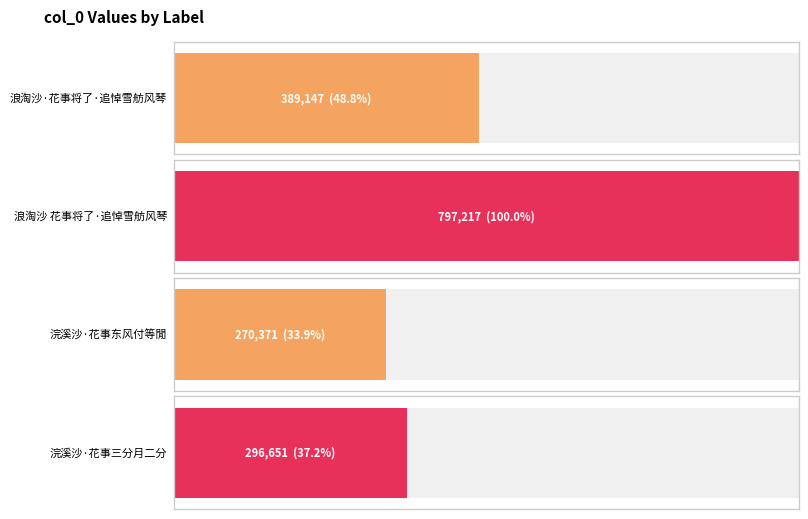

What value does the data have at 浣溪沙·花事三分月二分?

296651